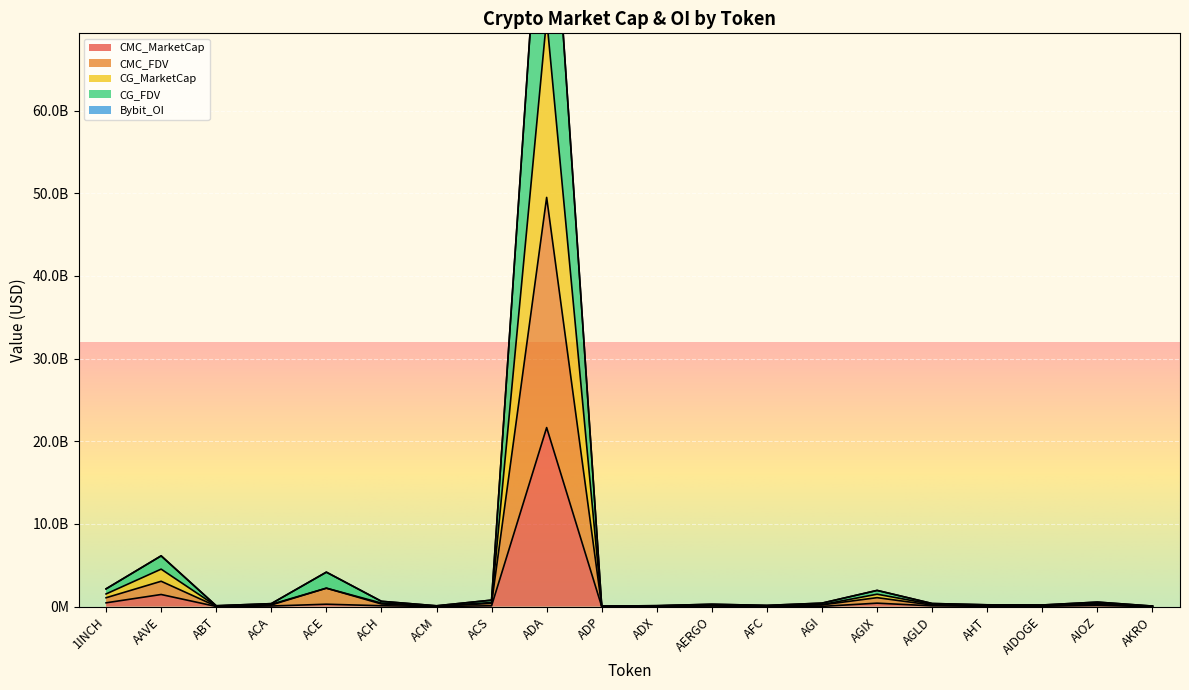

Reading left to right, what are all the values shown in this chart?

CMC_MarketCap: 1INCH=459811682	AAVE=1466650364	ABT=18175166	ACA=71900719	ACE=290093309	ACH=106170865	ACM=11426447	ACS=102633227	ADA=21654087714	ADP=5280287	ADX=27595471	AERGO=67427326	AFC=14442349	AGI=31985354	AGIX=417184017	AGLD=93202603	AHT=37020926	AIDOGE=48366230	AIOZ=136373362	AKRO=638190
CMC_FDV: 1INCH=1073364076	AAVE=3067661768	ABT=51979455	ACA=201874854	ACE=2231133278	ACH=320839738	ACM=49357857	ACS=392923865	ADA=49490102527	ADP=29678905	ADX=56386822	AERGO=143439224	AFC=74112192	AGI=209454986	AGIX=1085116546	AGLD=186644725	AHT=117874778	AIDOGE=99201895	AIOZ=272961271	AKRO=32612790
CG_MarketCap: 1INCH=1533175758	AAVE=4534312132	ABT=70154621	ACA=273775573	ACE=2231133278	ACH=427010603	ACM=60784304	ACS=495557092	ADA=71144190241	ADP=34959192	ADX=83982293	AERGO=210866550	AFC=88554541	AGI=241440340	AGIX=1502300563	AGLD=279847328	AHT=154895704	AIDOGE=147568125	AIOZ=409334633	AKRO=33250980
CG_FDV: 1INCH=2150487914	AAVE=6147108786	ABT=104447388	ACA=359010080	ACE=4172947680	ACH=643431910	ACM=98557445	ACS=784008522	ADA=99047508422	ADP=58889039	ADX=112718390	AERGO=287810353	AFC=147825834	AGI=424430075	AGIX=1963311925	AGLD=376035878	AHT=218347133	AIDOGE=195934277	AIOZ=545708316	AKRO=67748892
Bybit_OI: 1INCH=2145844723	AAVE=6133710777	ABT=104447388	ACA=359010080	ACE=4164203746	ACH=641770919	ACM=98557445	ACS=784008522	ADA=98966345242	ADP=58889039	ADX=112718390	AERGO=286627590	AFC=147825834	AGI=418738172	AGIX=1957776785	AGLD=373049931	AHT=218347133	AIDOGE=195934277	AIOZ=545708316	AKRO=65160471